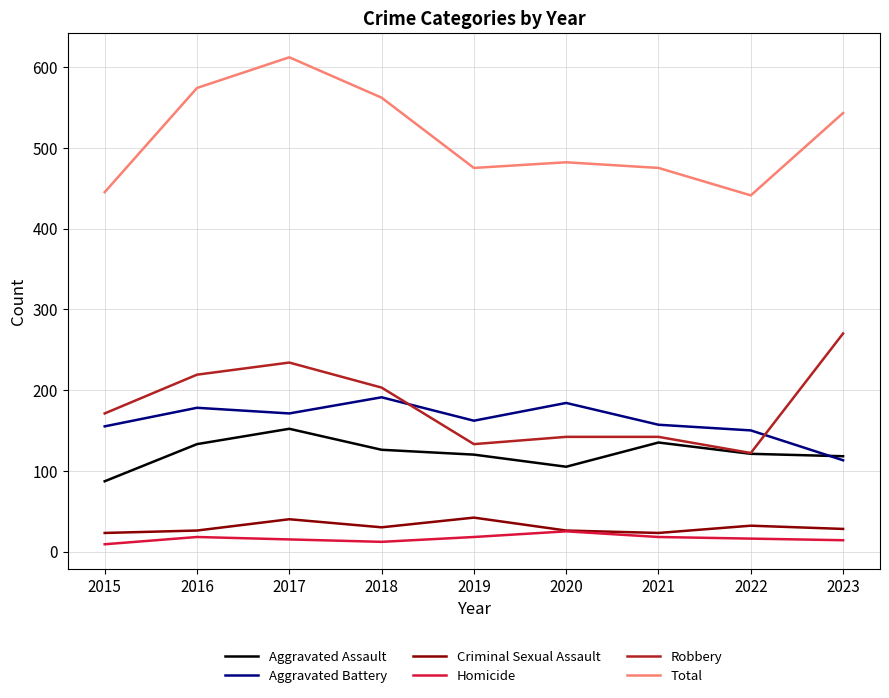

Is the value of Homicide at 2019 greater than the value of Robbery at 2016?

No